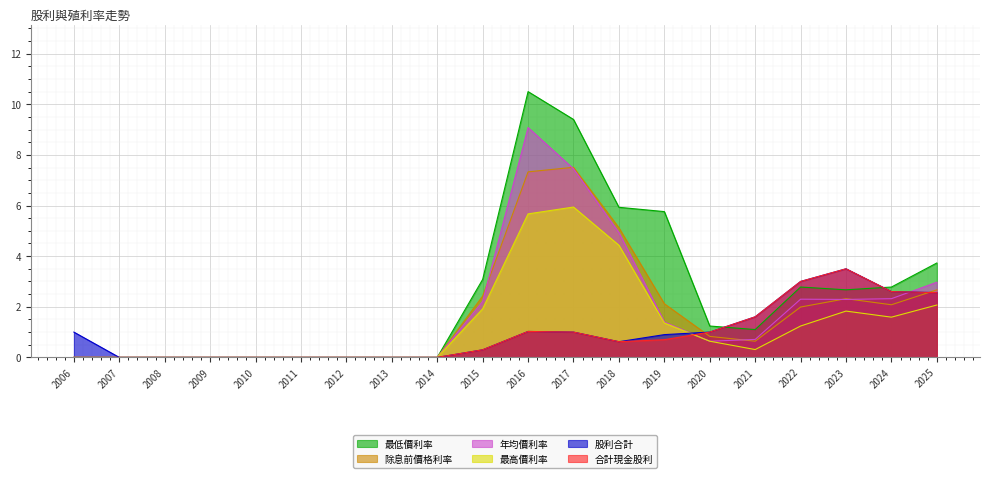

What is the difference between the maximum and second lowest values in the 年均價利率 series?

9.1